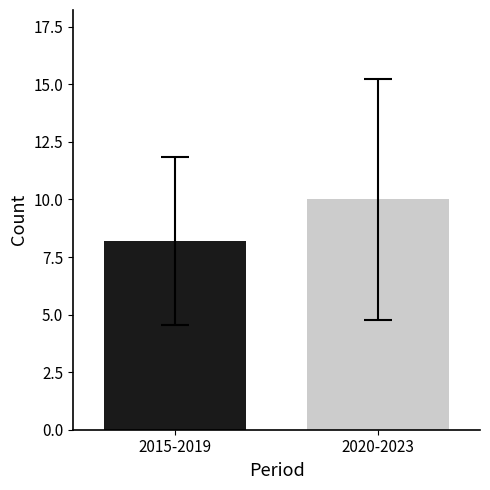

What is the maximum value shown in the chart?

10.0